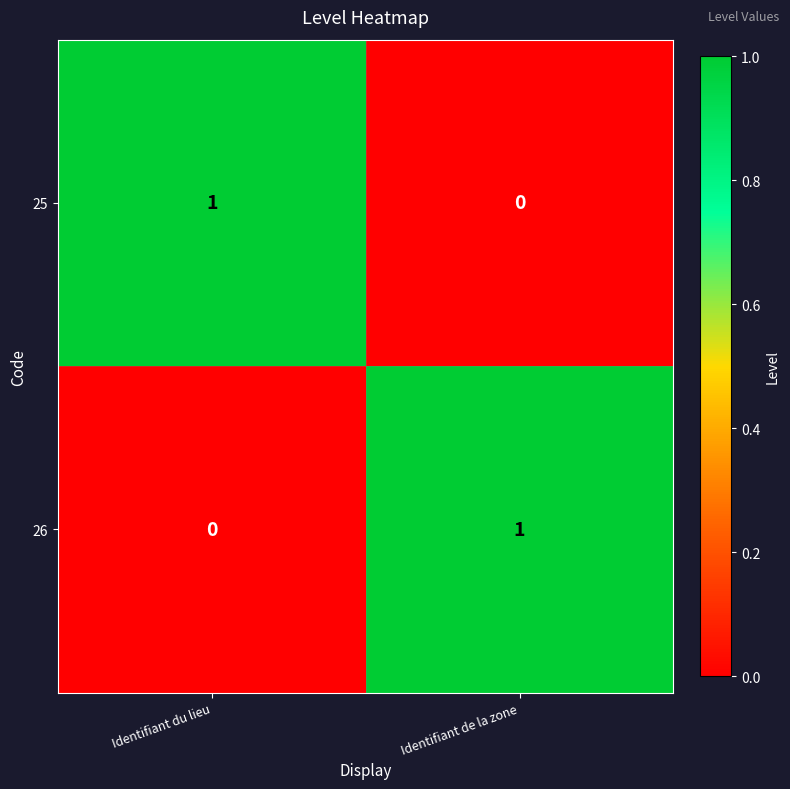

Where is 25 nearest to the value 0?

Identifiant de la zone